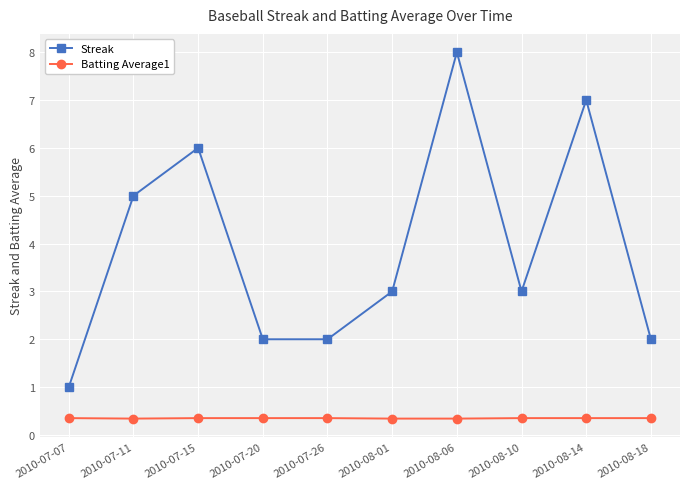

True or false: Streak and Batting Average1 cross at least once.

False